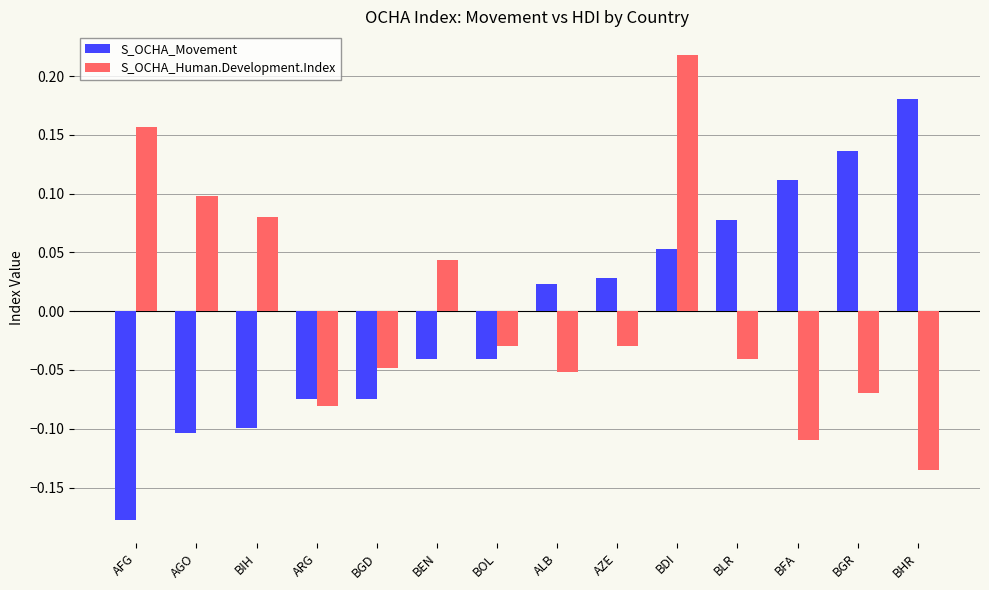

What are all the series names shown in the legend?

S_OCHA_Movement, S_OCHA_Human.Development.Index